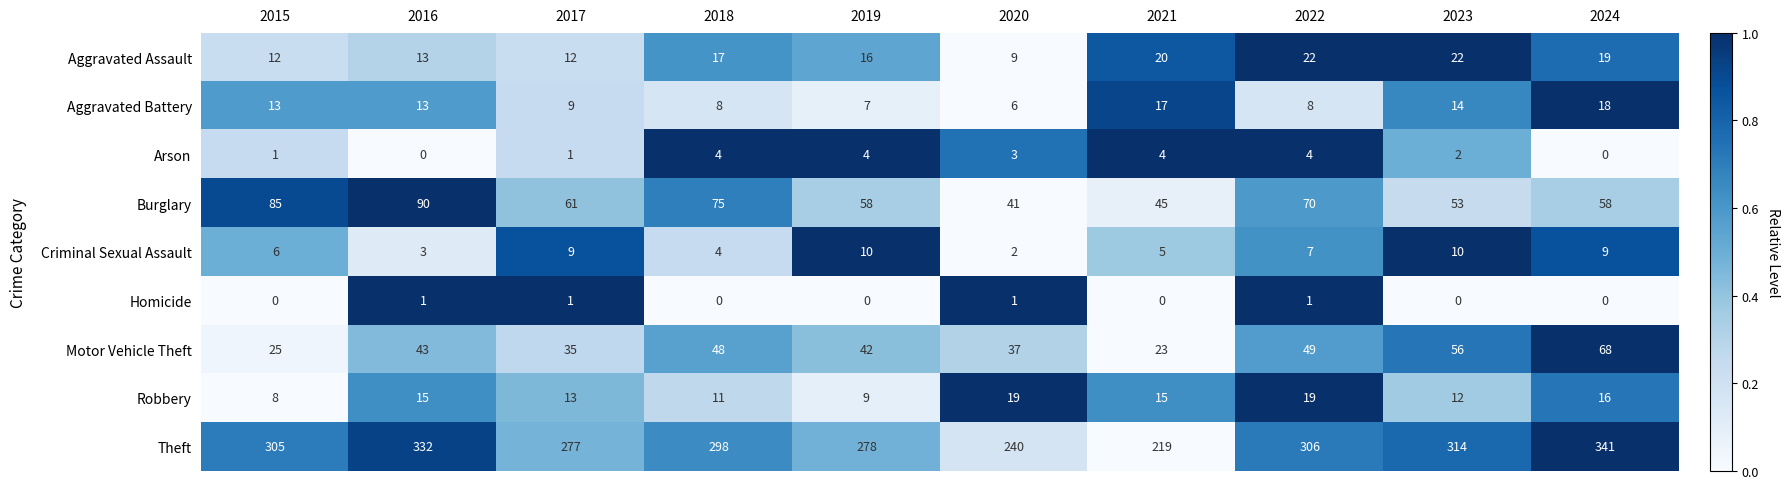

At which label does Arson first exceed 3?

2018